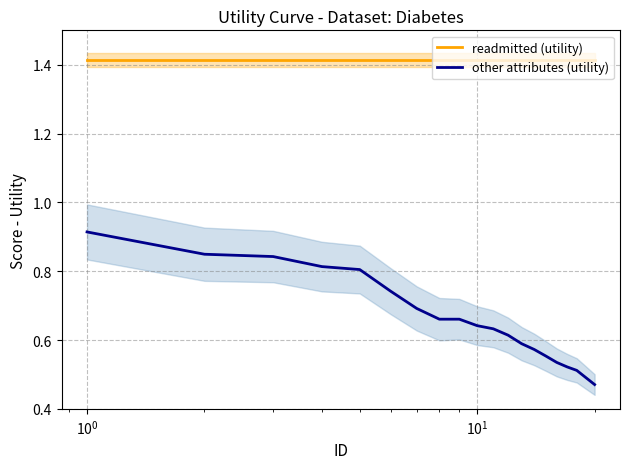

Reading left to right, what are all the values shown in this chart?

readmitted (utility): 1.4	1.4	1.4	1.4	1.4	1.4	1.4	1.4	1.4	1.4	1.4	1.4	1.4	1.4	1.4	1.4	1.4	1.4	1.4	1.4
other attributes (utility): 0.9	0.8	0.8	0.8	0.8	0.7	0.7	0.7	0.7	0.6	0.6	0.6	0.6	0.6	0.6	0.5	0.5	0.5	0.5	0.5